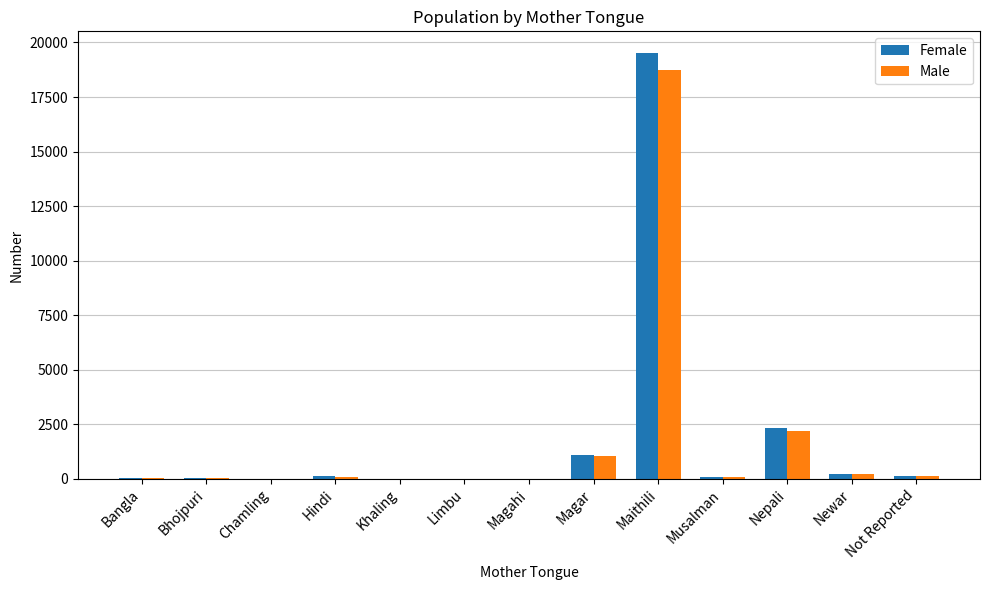

At which category does the chart reach its peak across all series?

Maithili